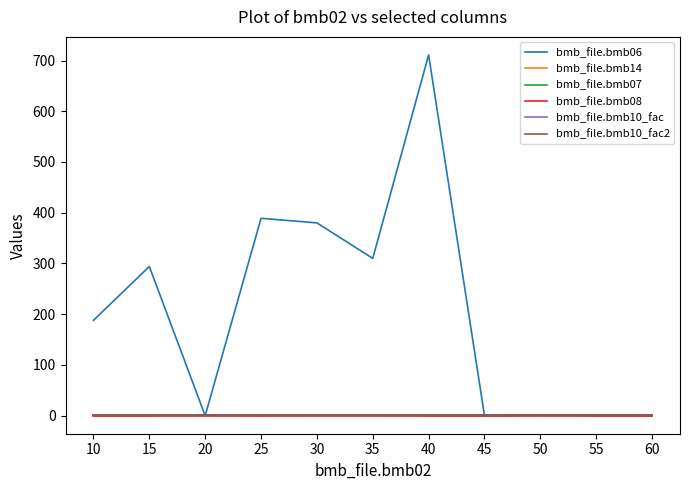

True or false: bmb_file.bmb08 has more than 0 points higher than both neighbors.

False